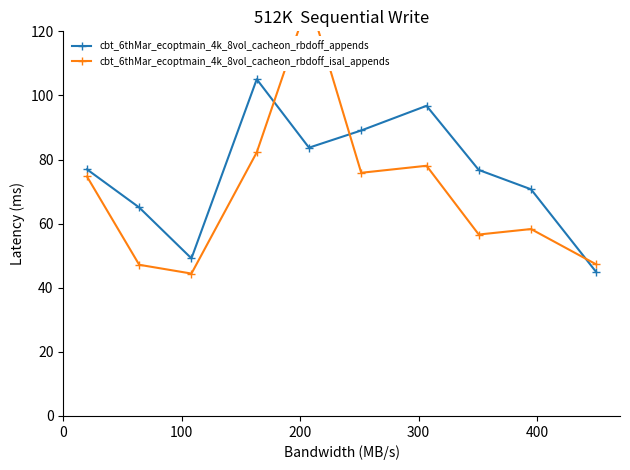

What is the highest value of the cbt_6thMar_ecoptmain_4k_8vol_cacheon_rbdoff_appends series?

105.0